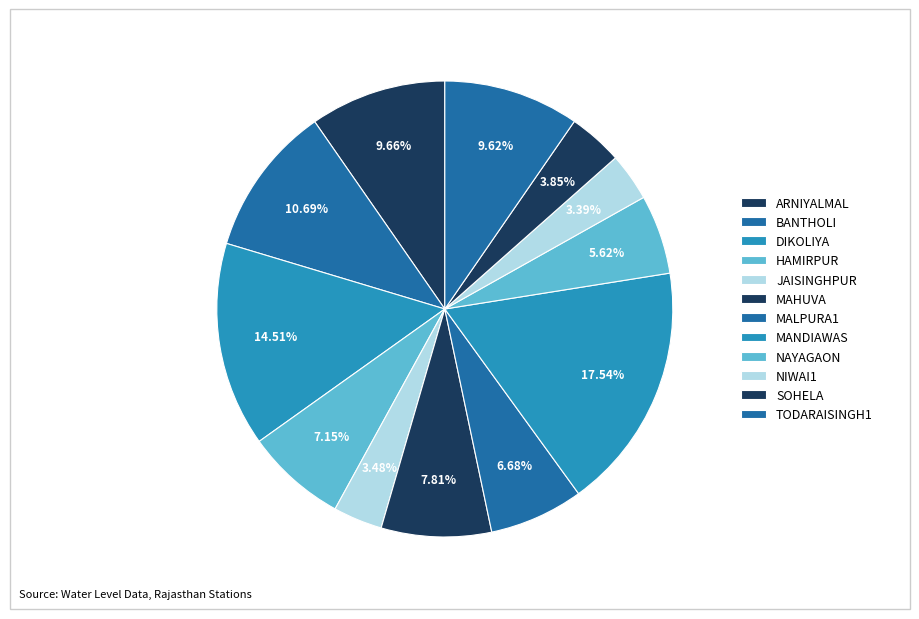

True or false: MAHUVA accounts for 8% of the total.

True